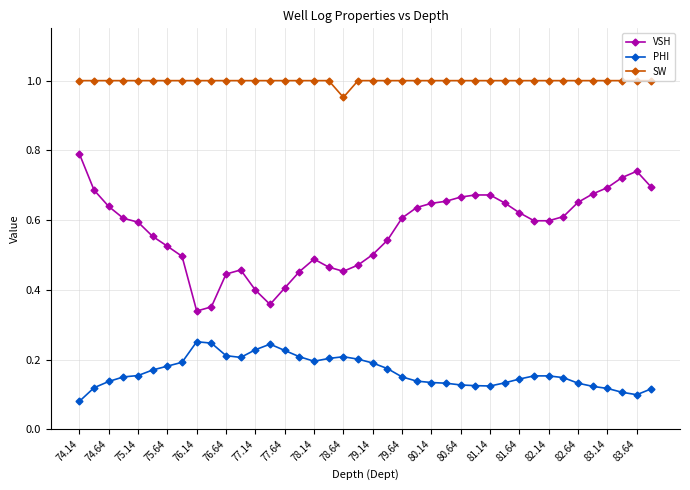

What is the maximum value for VSH?

0.8